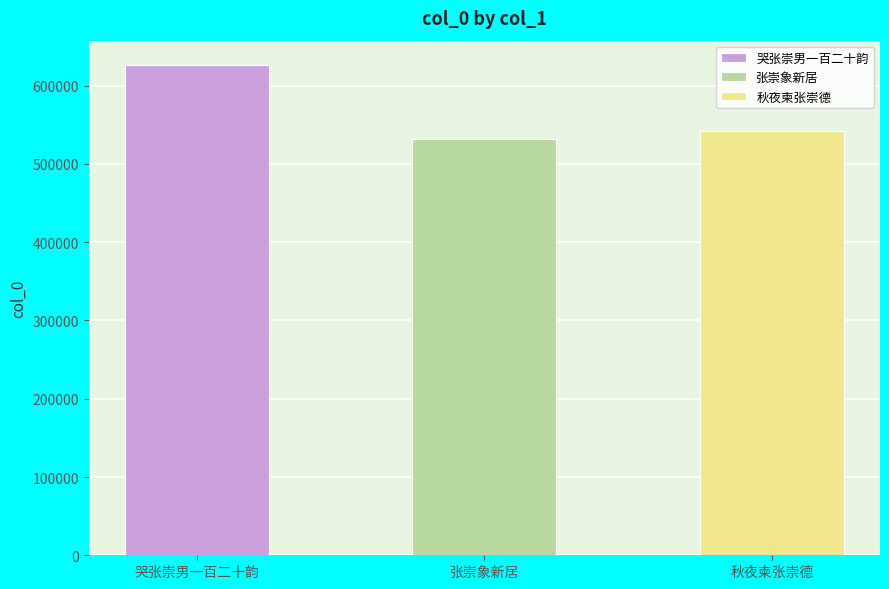

What is the smallest value displayed?

531356